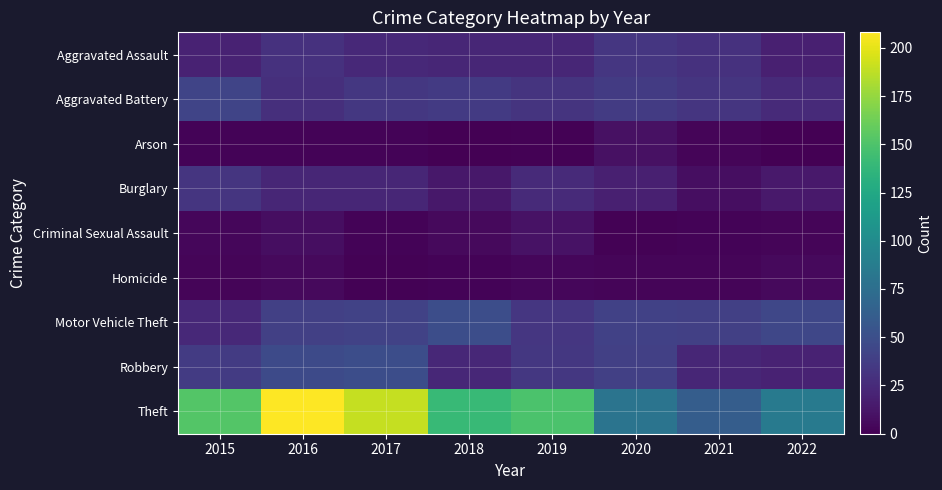

What is the total value across all series at 2015?

316